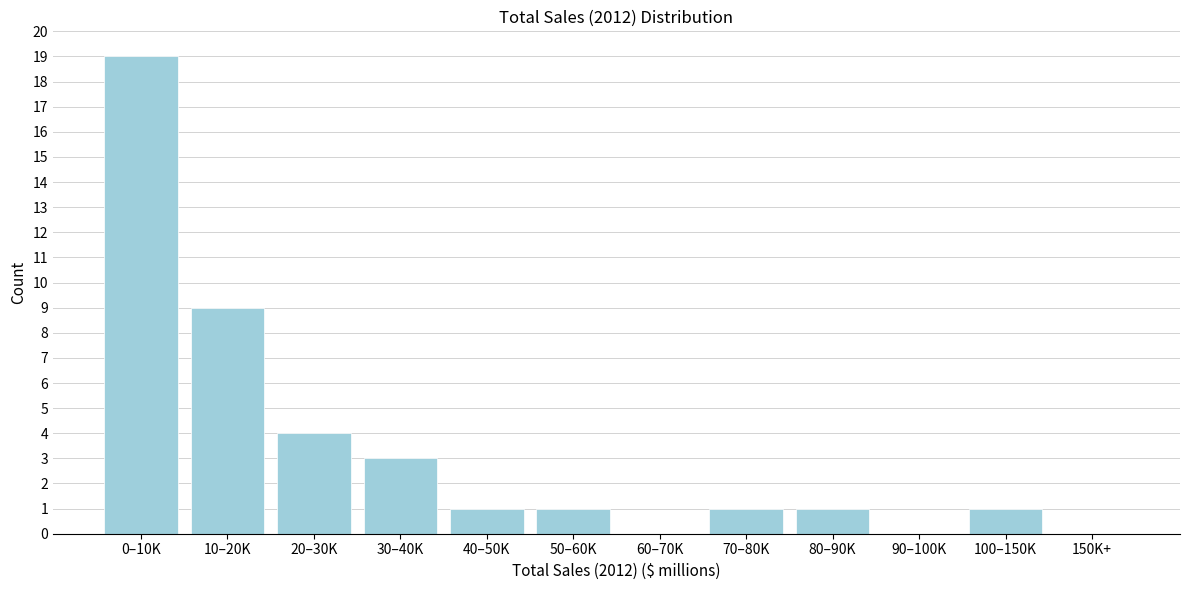

Reading left to right, what are all the values shown in this chart?

0–10K=19	10–20K=9	20–30K=4	30–40K=3	40–50K=1	50–60K=1	60–70K=0	70–80K=1	80–90K=1	90–100K=0	100–150K=1	150K+=0